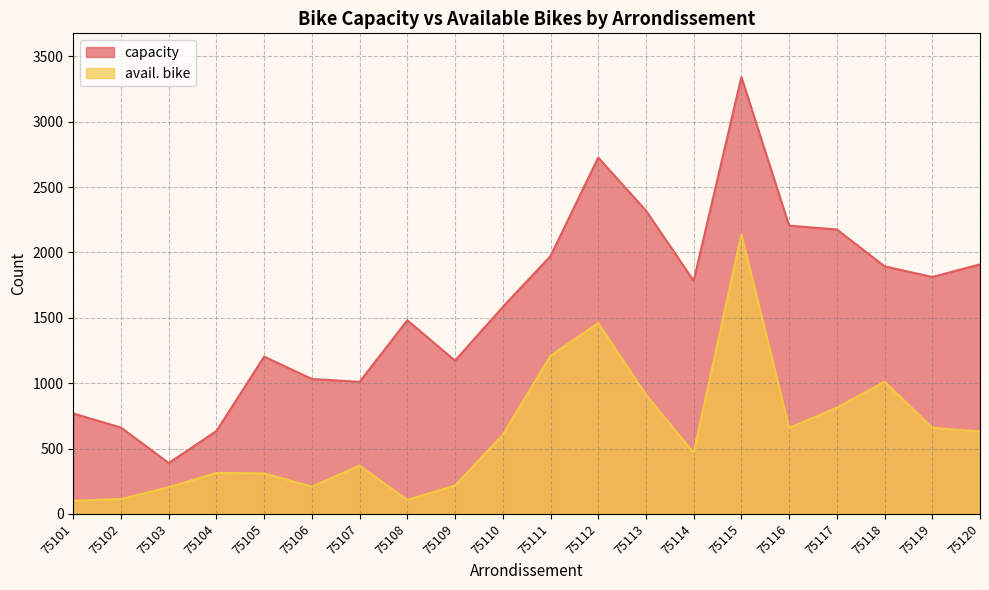

How many interior local valleys does the capacity series have?

5